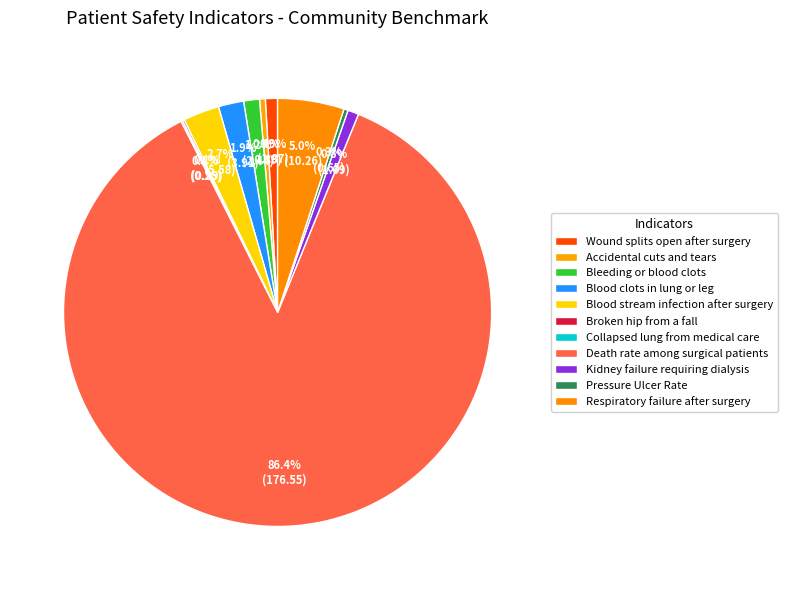

How many slices are in this pie chart?

11